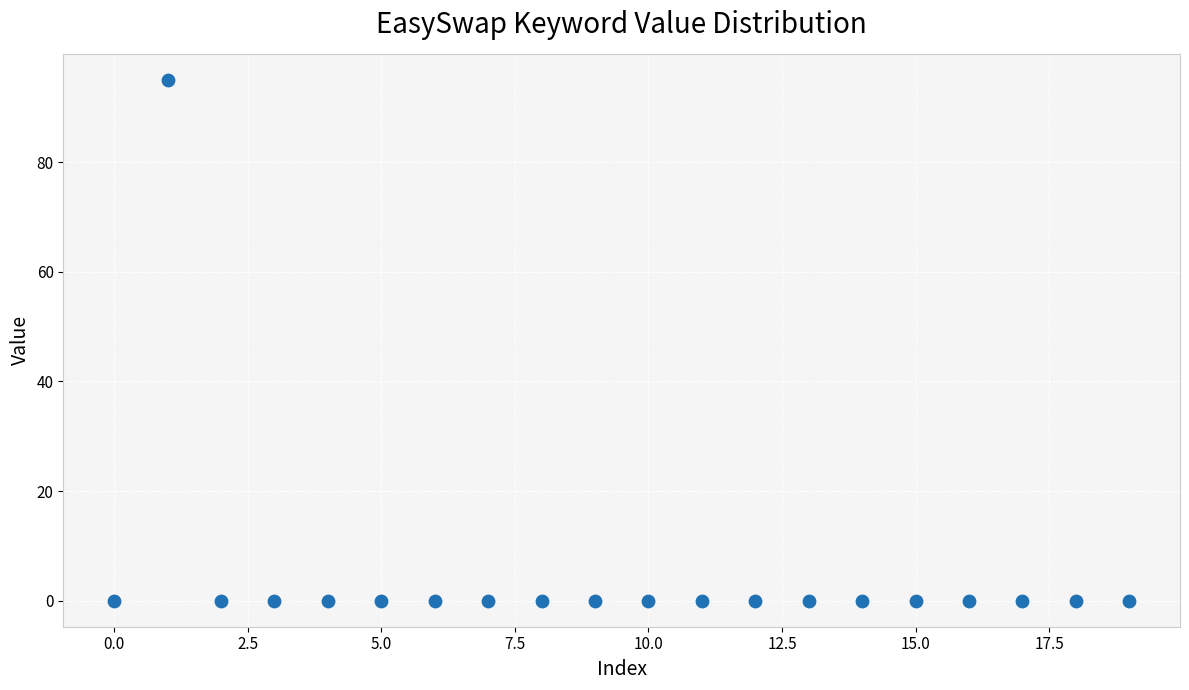

What is the range of Y values (max minus min)?

95